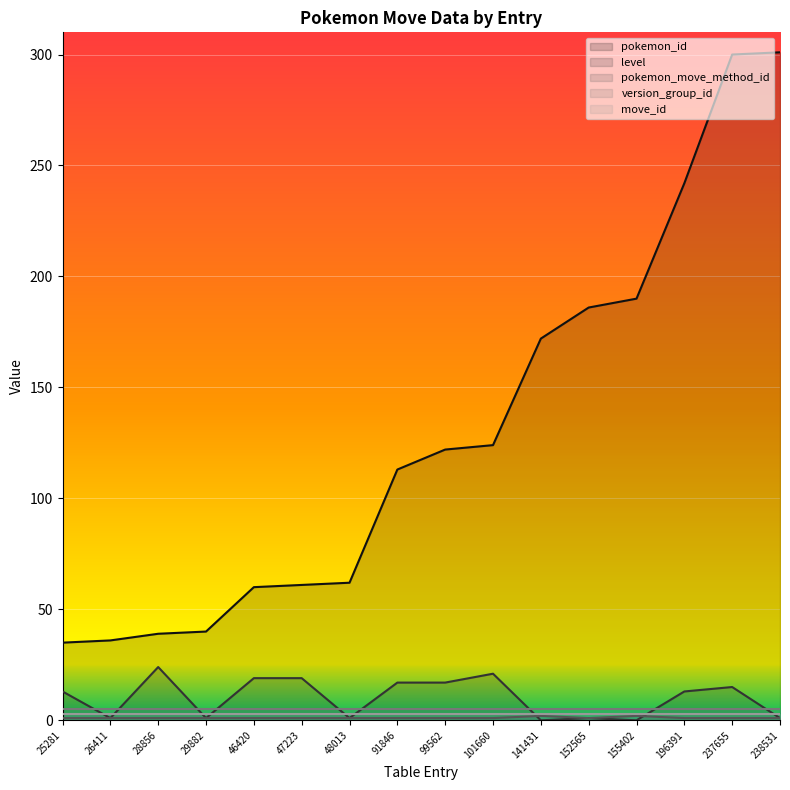

What is the difference between the level values at 238531 and 141431?

1